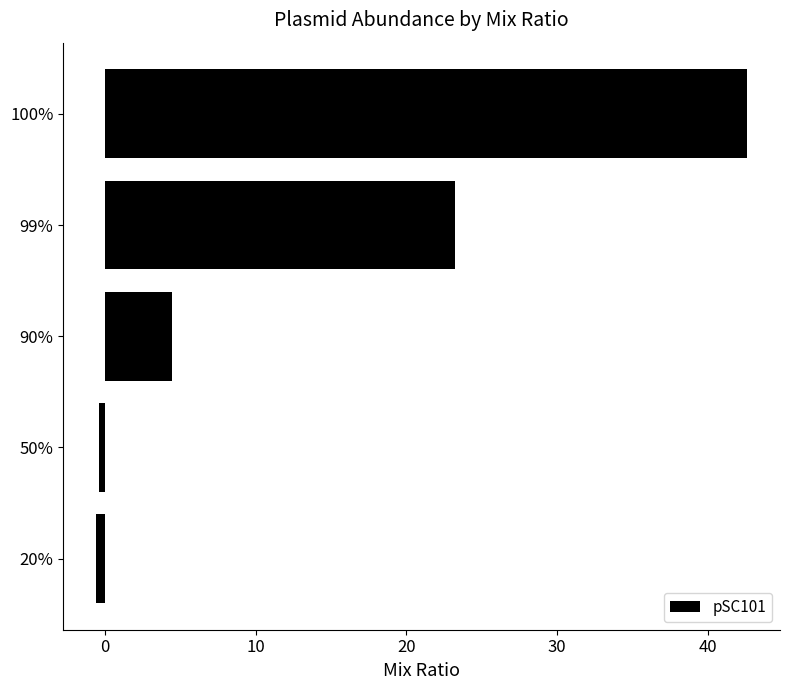

How many bars are there in total?

5